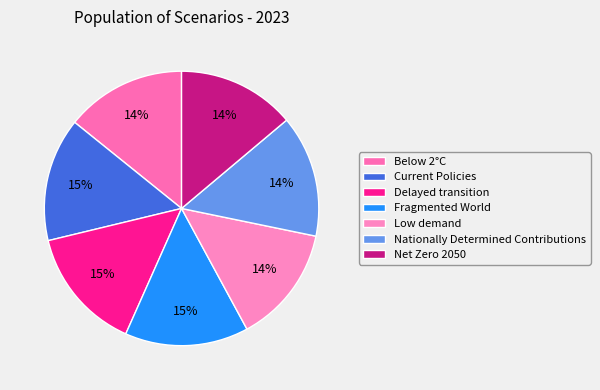

Count the number of slices in the pie.

7